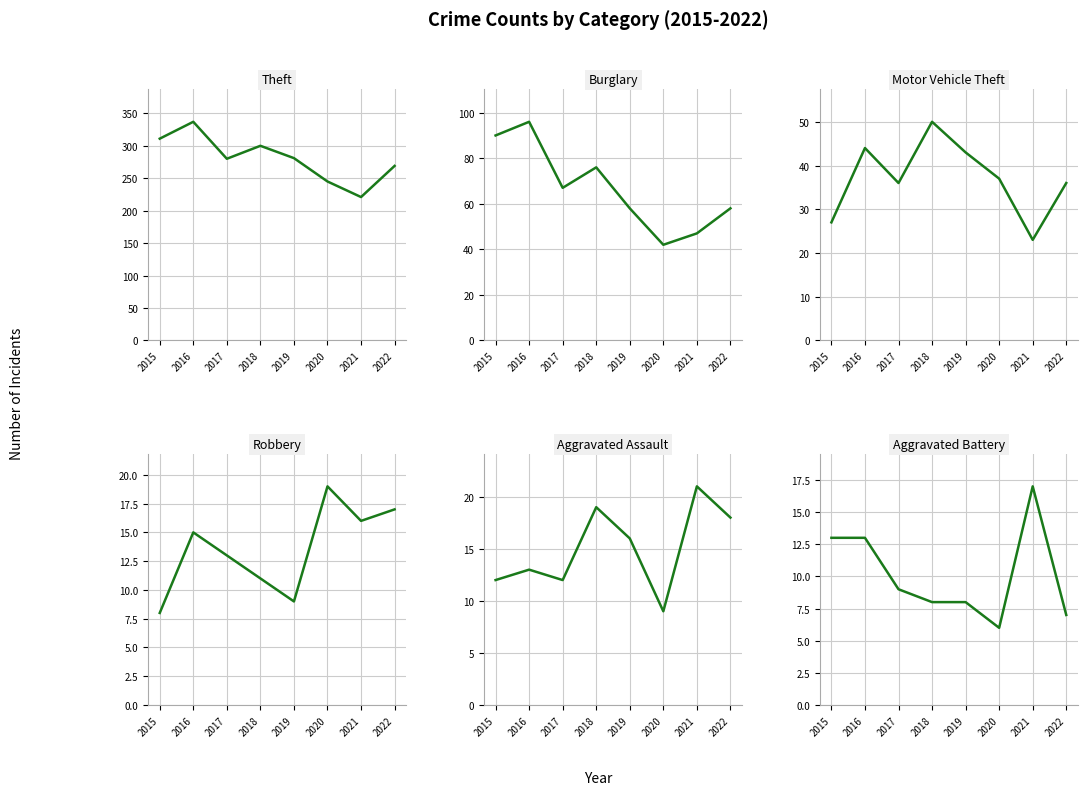

Reading left to right, list all the values displayed in this chart.

Theft: 2015=311	2016=337	2017=280	2018=300	2019=281	2020=245	2021=221	2022=269
Burglary: 2015=90	2016=96	2017=67	2018=76	2019=58	2020=42	2021=47	2022=58
Motor Vehicle Theft: 2015=27	2016=44	2017=36	2018=50	2019=43	2020=37	2021=23	2022=36
Robbery: 2015=8	2016=15	2017=13	2018=11	2019=9	2020=19	2021=16	2022=17
Aggravated Assault: 2015=12	2016=13	2017=12	2018=19	2019=16	2020=9	2021=21	2022=18
Aggravated Battery: 2015=13	2016=13	2017=9	2018=8	2019=8	2020=6	2021=17	2022=7